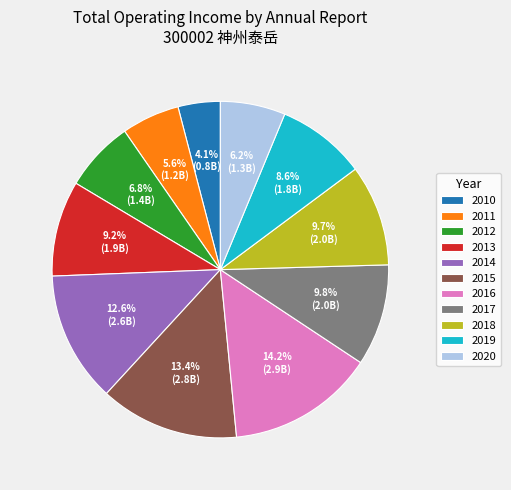

Count the number of slices in the pie.

11